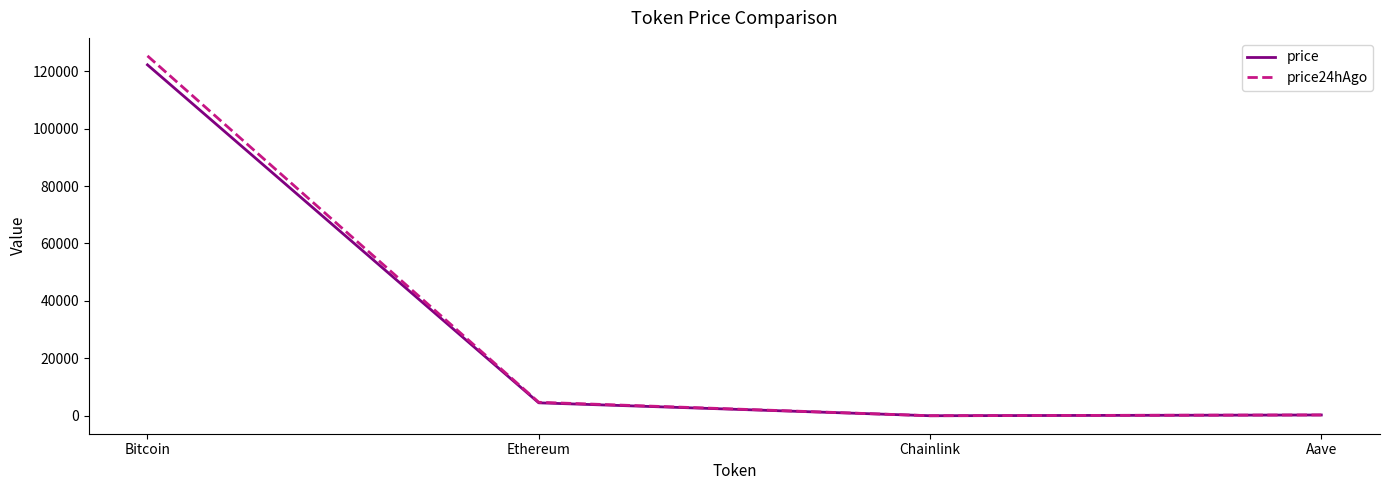

What is the spread (max minus min) of values at Bitcoin?

3118.0